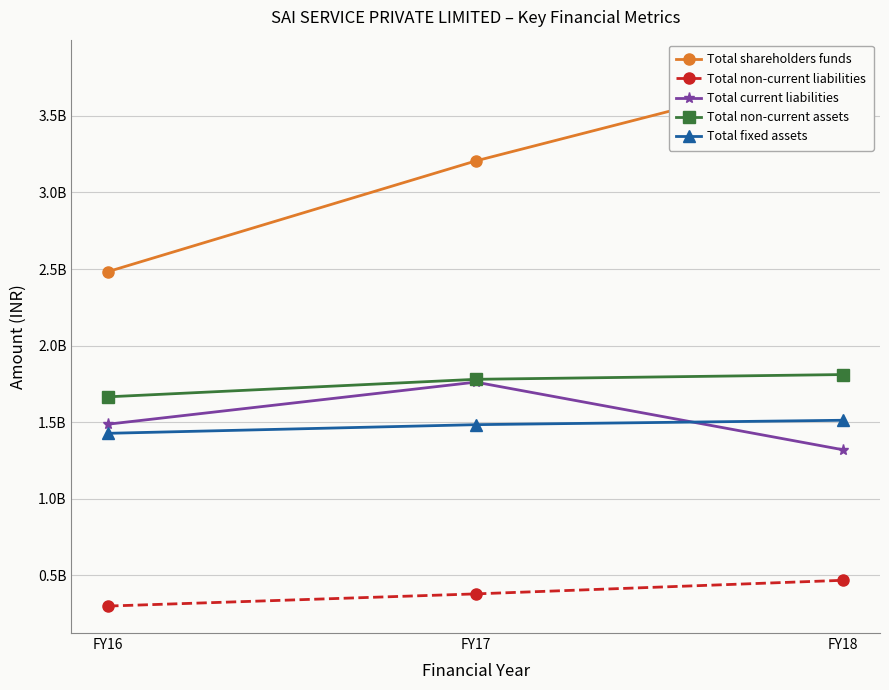

True or false: Total non-current assets has a value of 3059595850 at FY17.

False